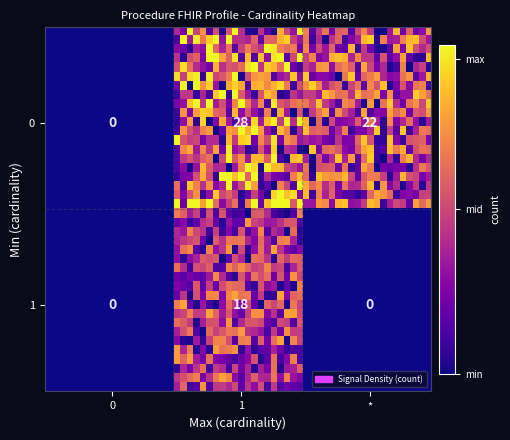

What is the sum of all values?

68